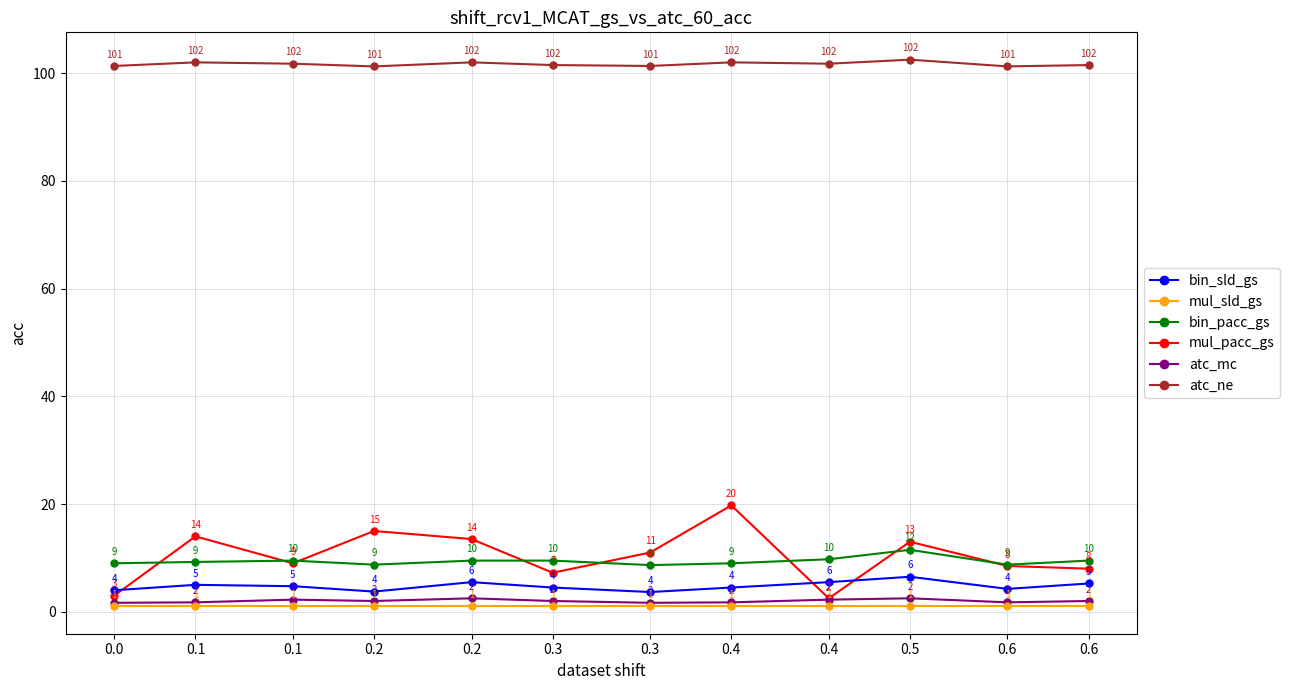

The bin_pacc_gs series shows 9.5 at 0.1. True or false?

True